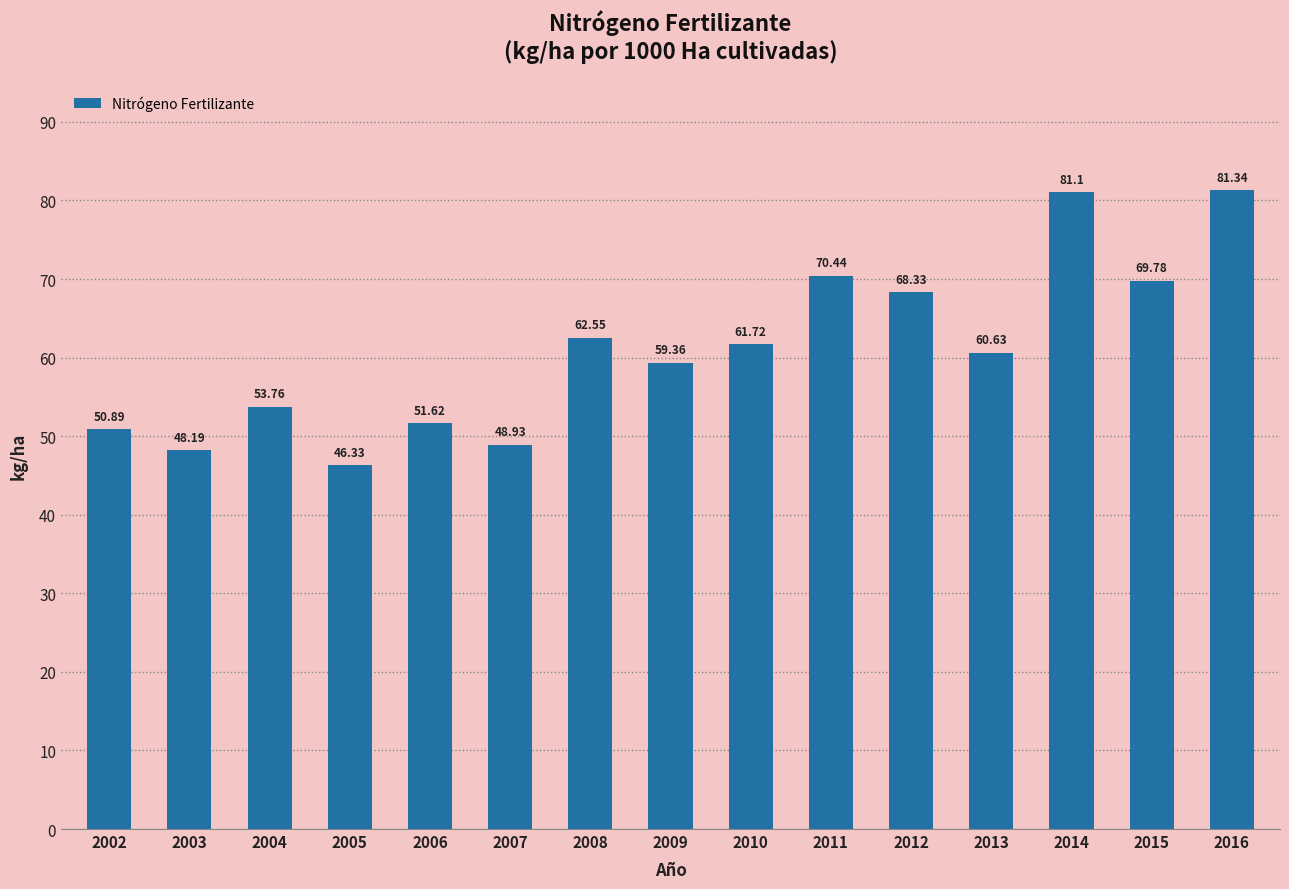

Approximately how many times larger is the value at 2009 compared to 2014?

0.7